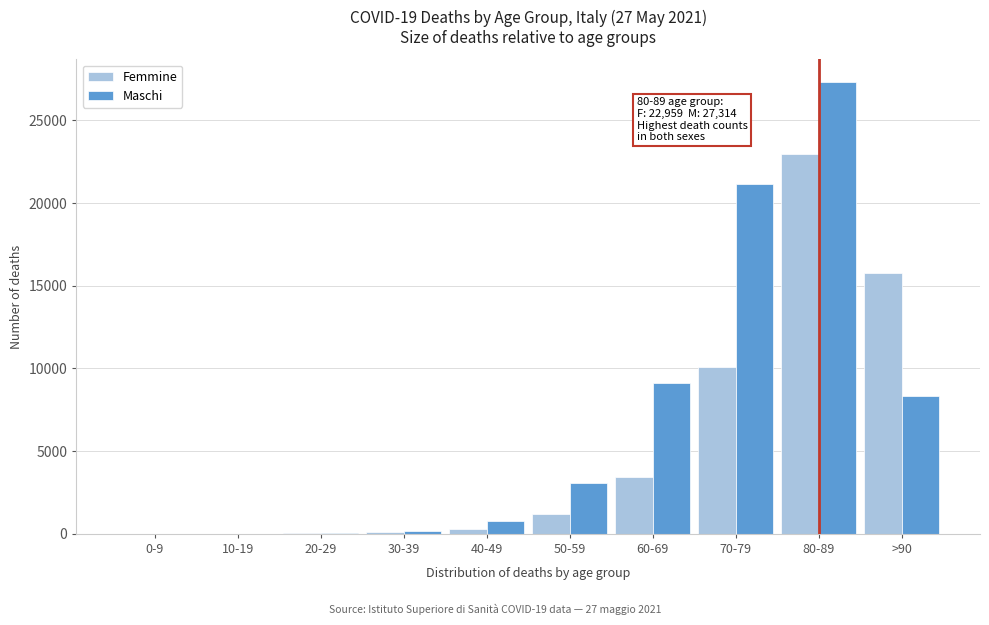

Between 10-19 and 60-69, which series saw the biggest shift?

Maschi